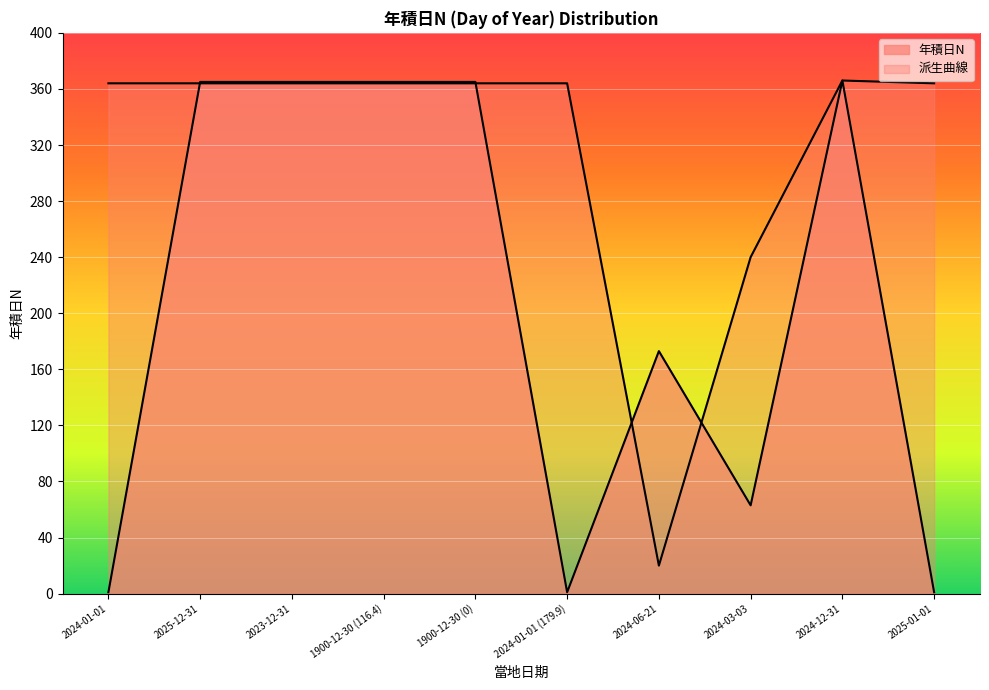

Which category has the highest value across all series?

2024-12-31